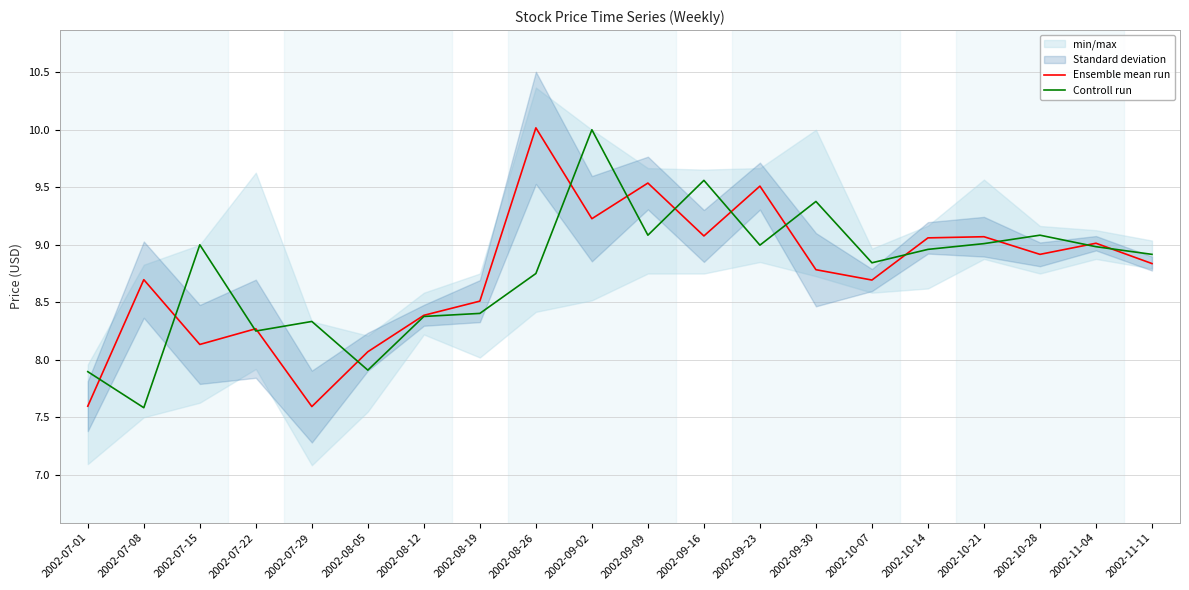

At which category does Controll run reach its first local peak?

2002-07-15